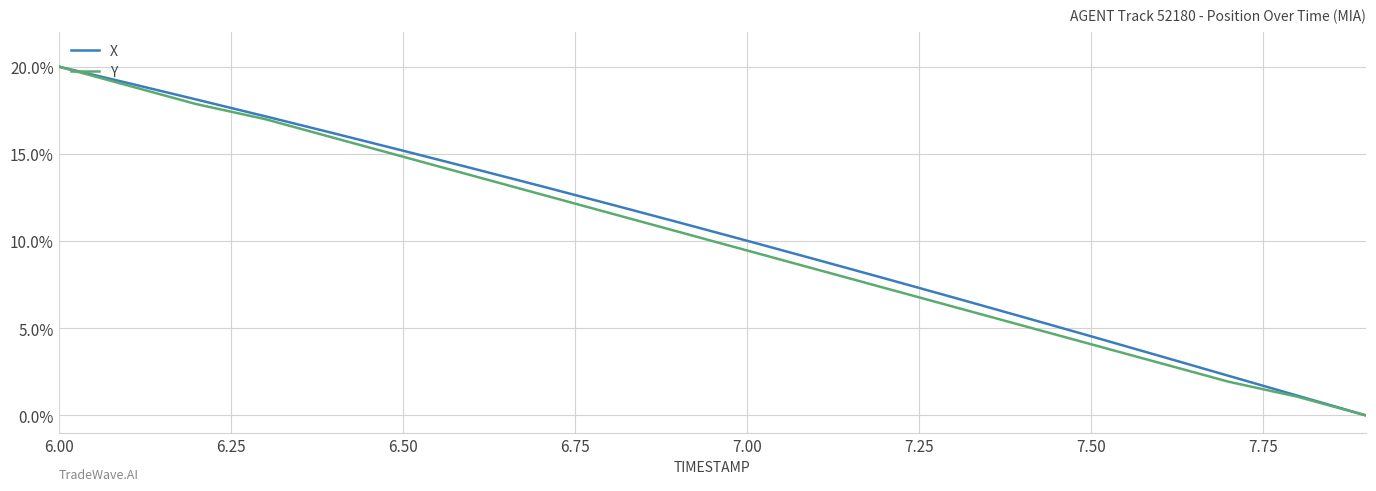

What is the maximum value for Y?

20.0